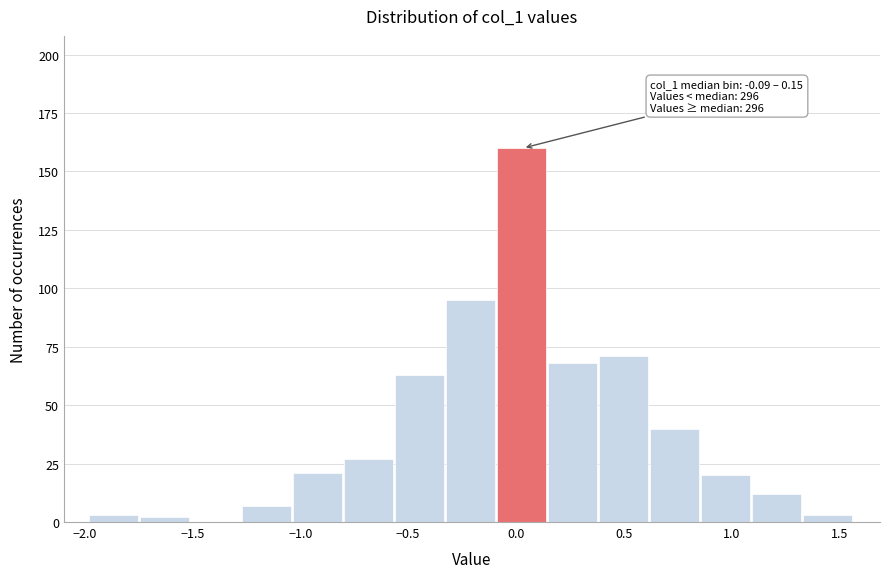

Which range on the x-axis has the tallest bar?

-0.10 to 0.15